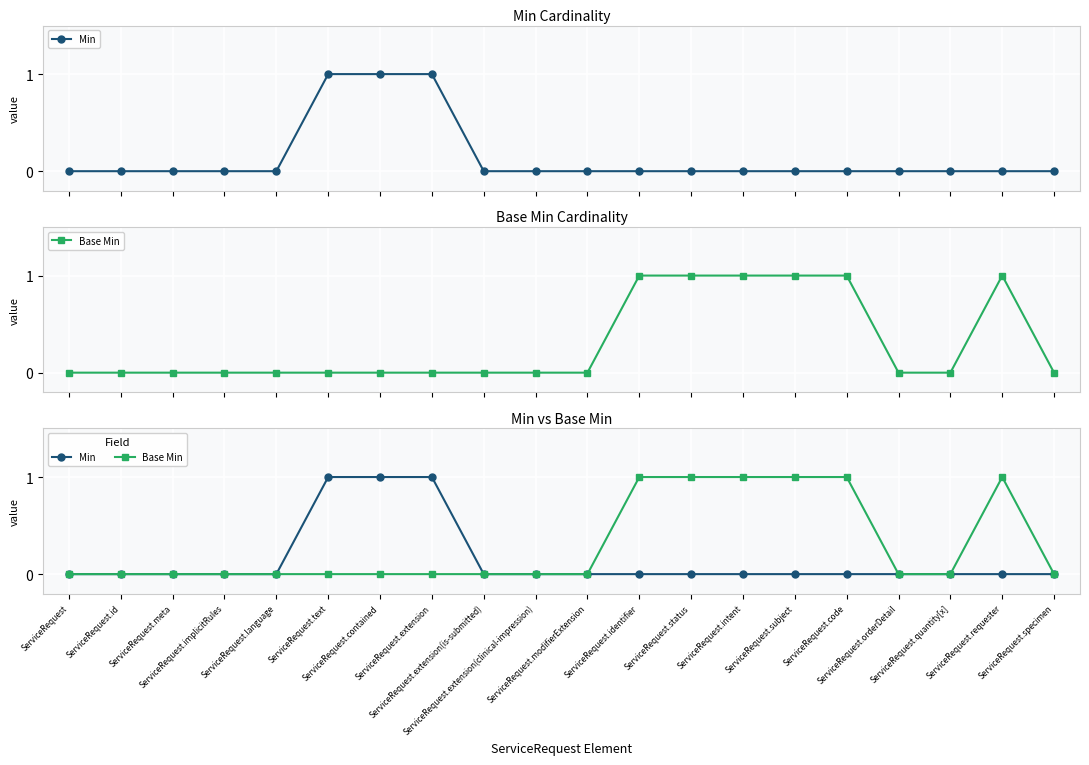

What is the label of the 15th point from the right?

ServiceRequest.text